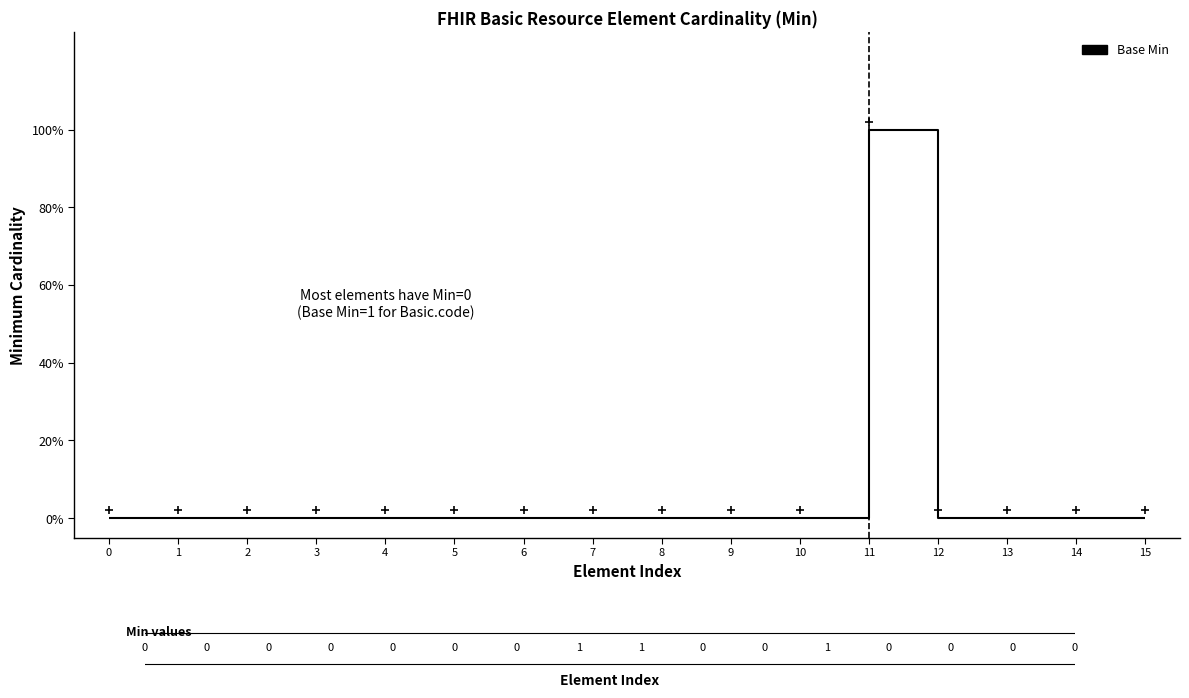

Does the chart have visible grid lines?

No